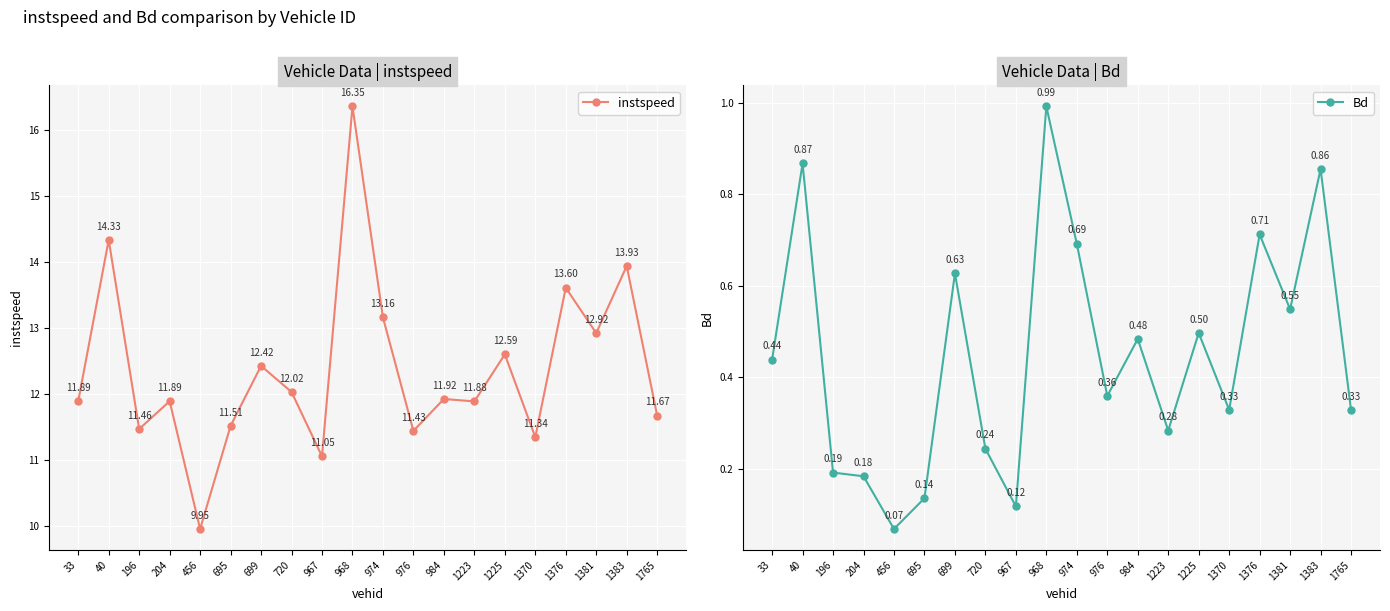

The value of instspeed at 456 is 9.9. True or false?

True